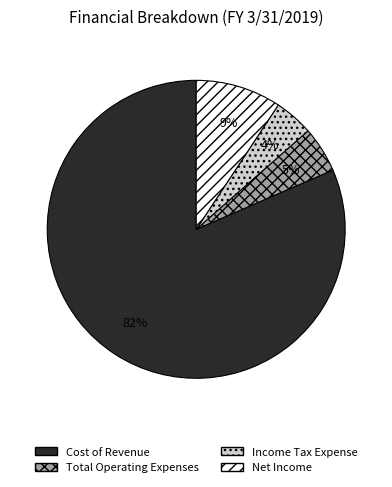

Combined, do Income Tax Expense and Total Operating Expenses account for over 50%?

No